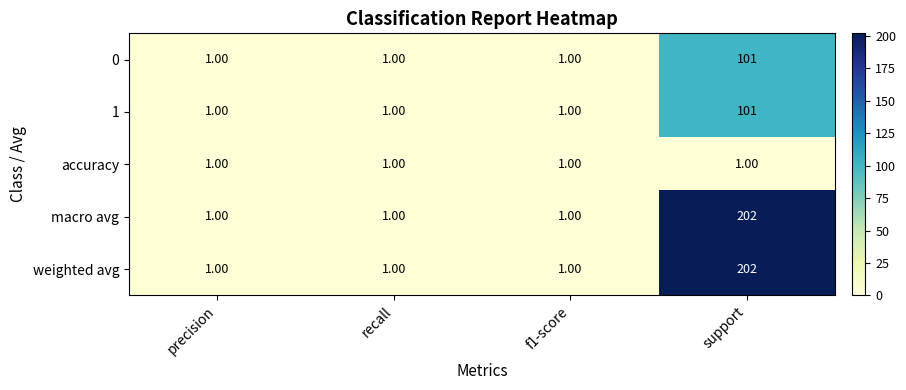

At which category is the sum across all series the highest?

support